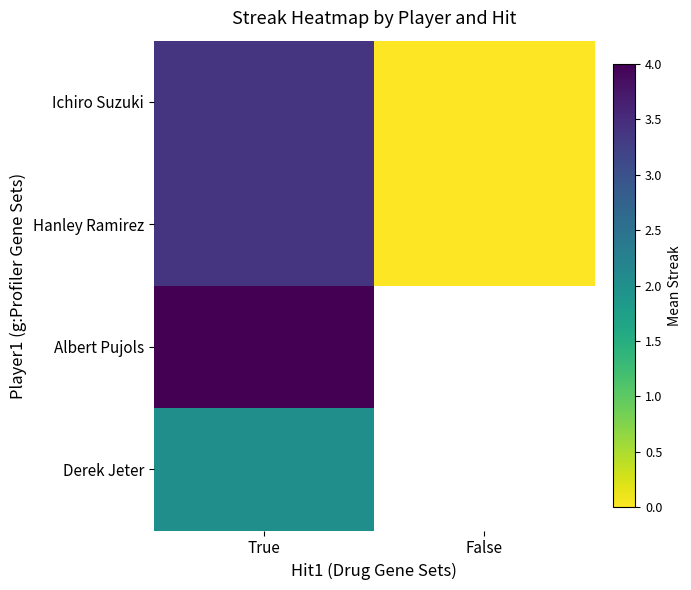

What is the maximum value for Albert Pujols?

4.0